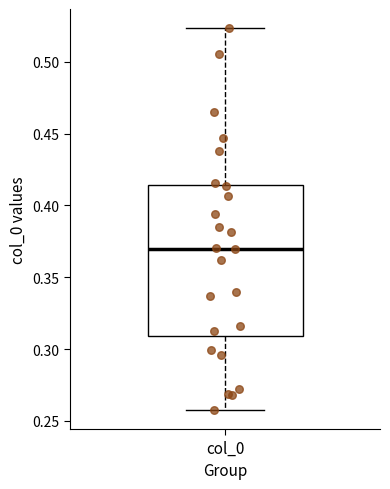

Where does the upper whisker of the box for col_0 end on the y-axis? The values are not printed on the chart, so give them approximately, as read against the axis.

0.525